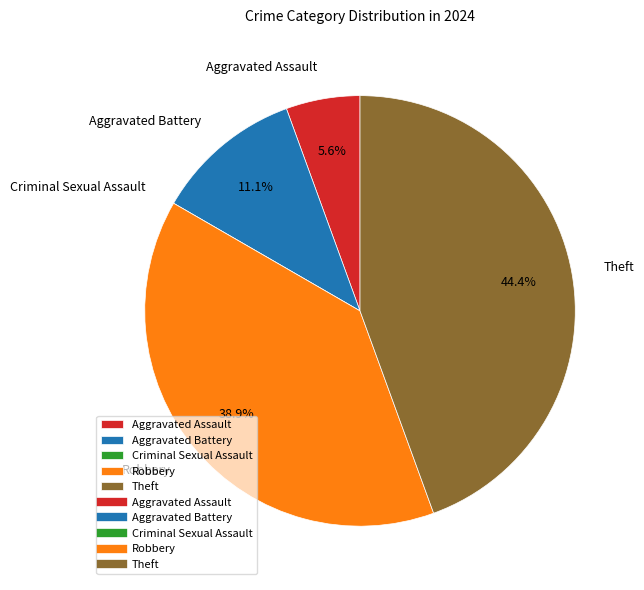

Which has a higher value, Theft or Aggravated Assault?

Theft